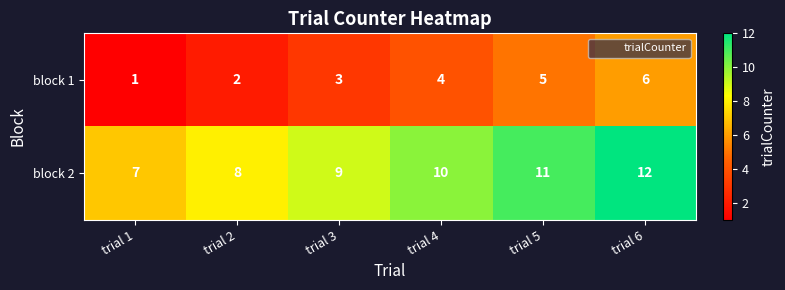

Reading right to left, extract all data points from this chart.

block 1: trial 6=6	trial 5=5	trial 4=4	trial 3=3	trial 2=2	trial 1=1
block 2: trial 6=12	trial 5=11	trial 4=10	trial 3=9	trial 2=8	trial 1=7